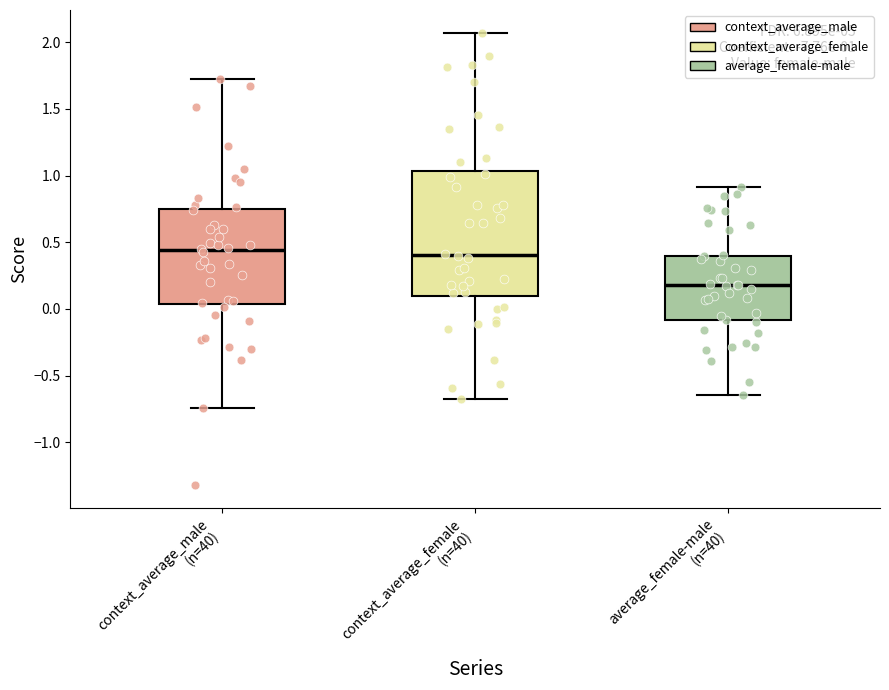

Which box is the tallest, from its lower edge to its upper edge?

context_average_female (n=40)